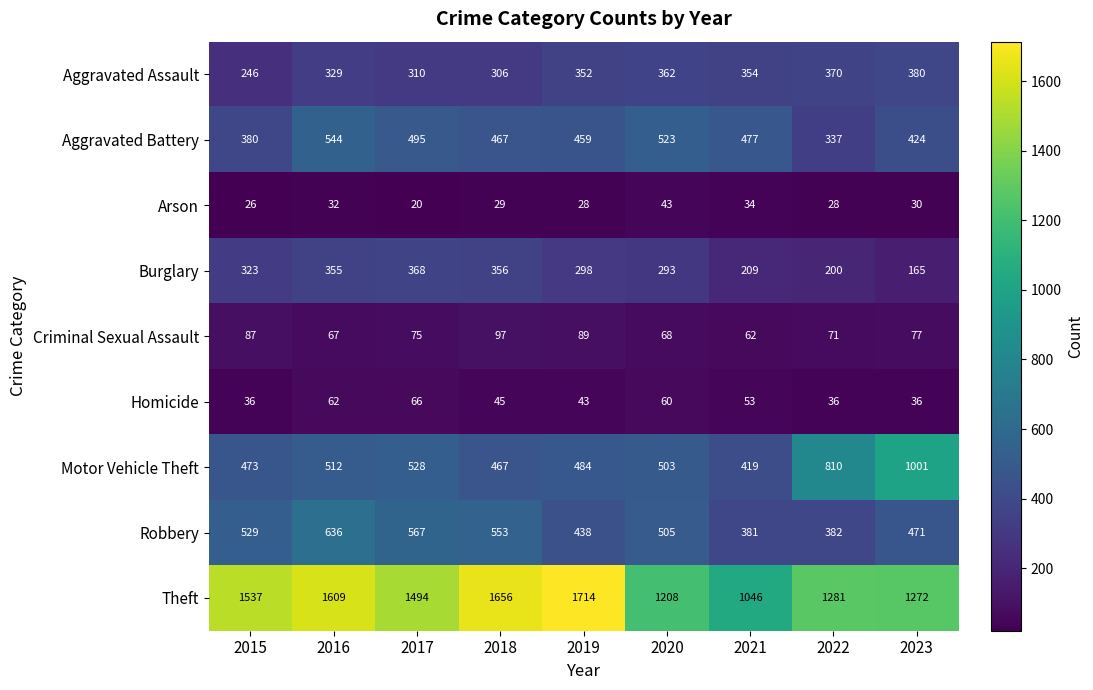

Is it true that Theft equals 1046 at 2021?

True